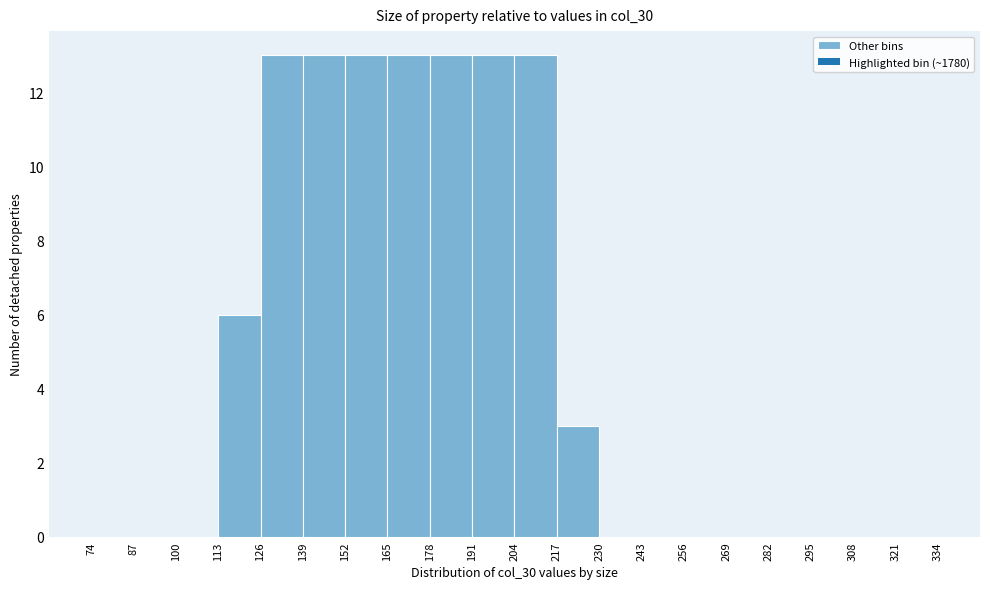

Reading left to right, transcribe this chart: for each bar, give the range it covers on the x-axis and its height. The values are not printed on the chart, so give them approximately, as read against the axis.

74 to 87: 0
87 to 100: 0
100 to 113: 0
113 to 126: 6
126 to 139: 13
139 to 152: 13
152 to 165: 13
165 to 178: 13
178 to 191: 13
191 to 204: 13
204 to 217: 13
217 to 230: 3
230 to 243: 0
243 to 256: 0
256 to 269: 0
269 to 282: 0
282 to 295: 0
295 to 308: 0
308 to 321: 0
321 to 334: 0